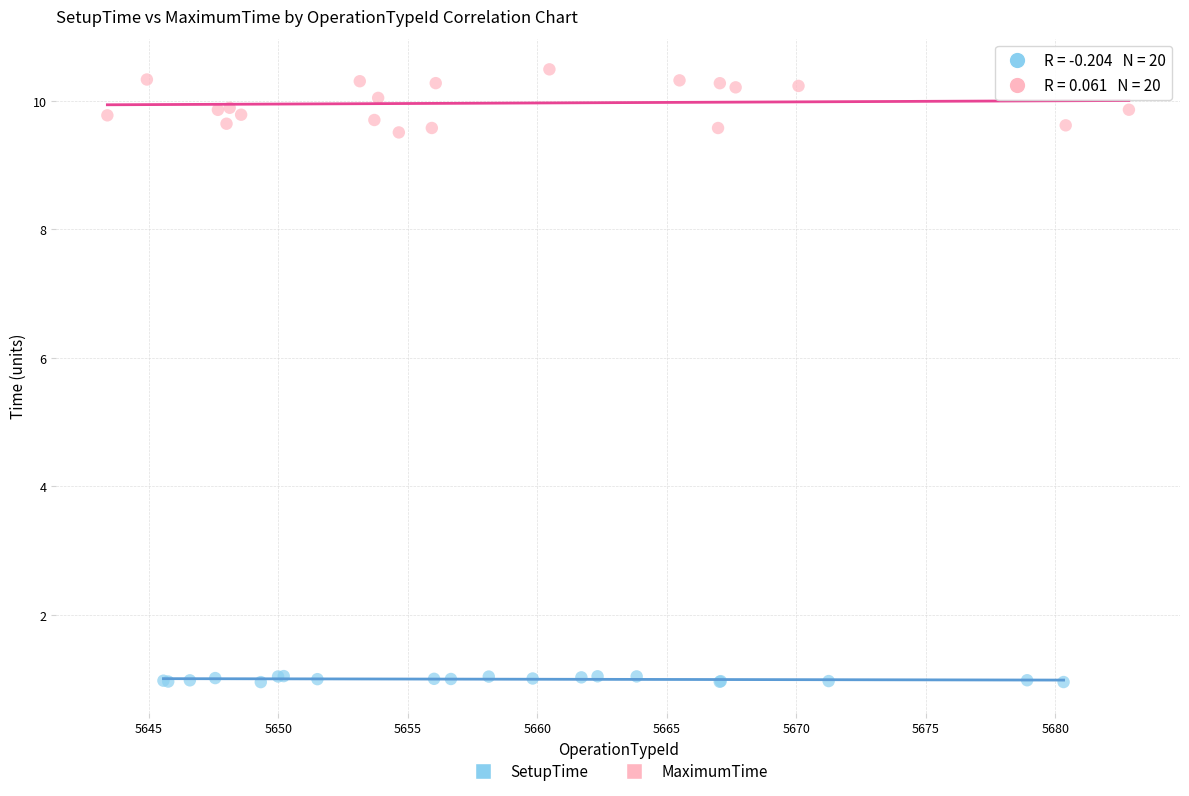

What are all the series names shown in the legend?

SetupTime, MaximumTime